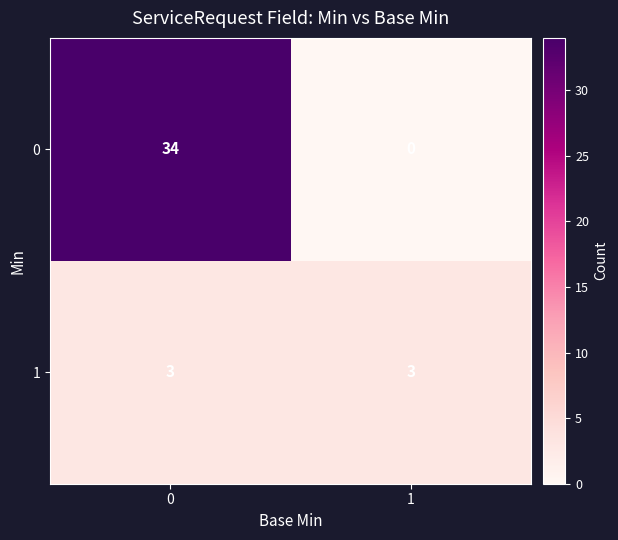

Is it true that 0 equals -12 at 1?

False